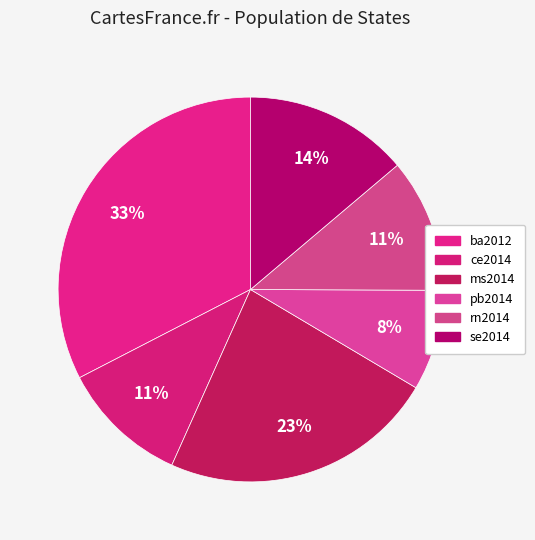

How many slices are in this pie chart?

6